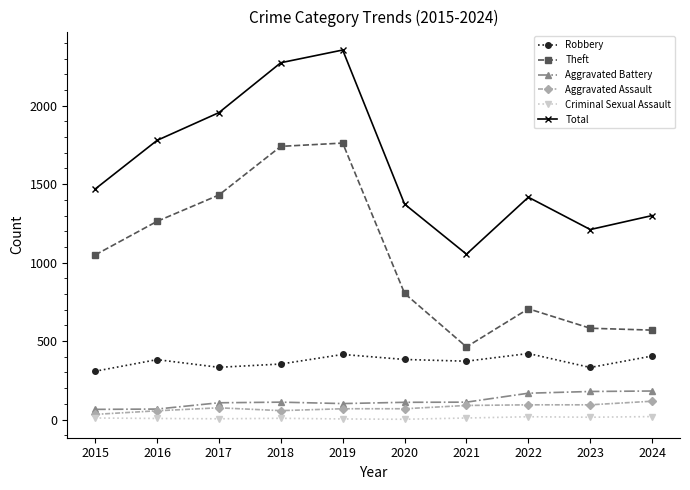

Count the number of categories in the chart.

10